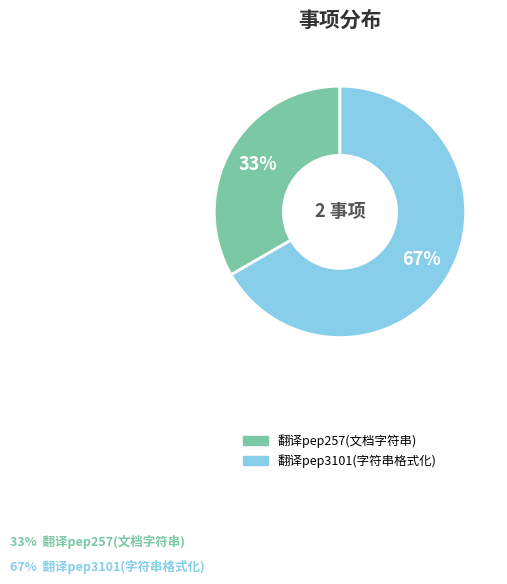

Is the sum of 翻译pep3101(字符串格式化) and 翻译pep257(文档字符串) greater than half?

Yes